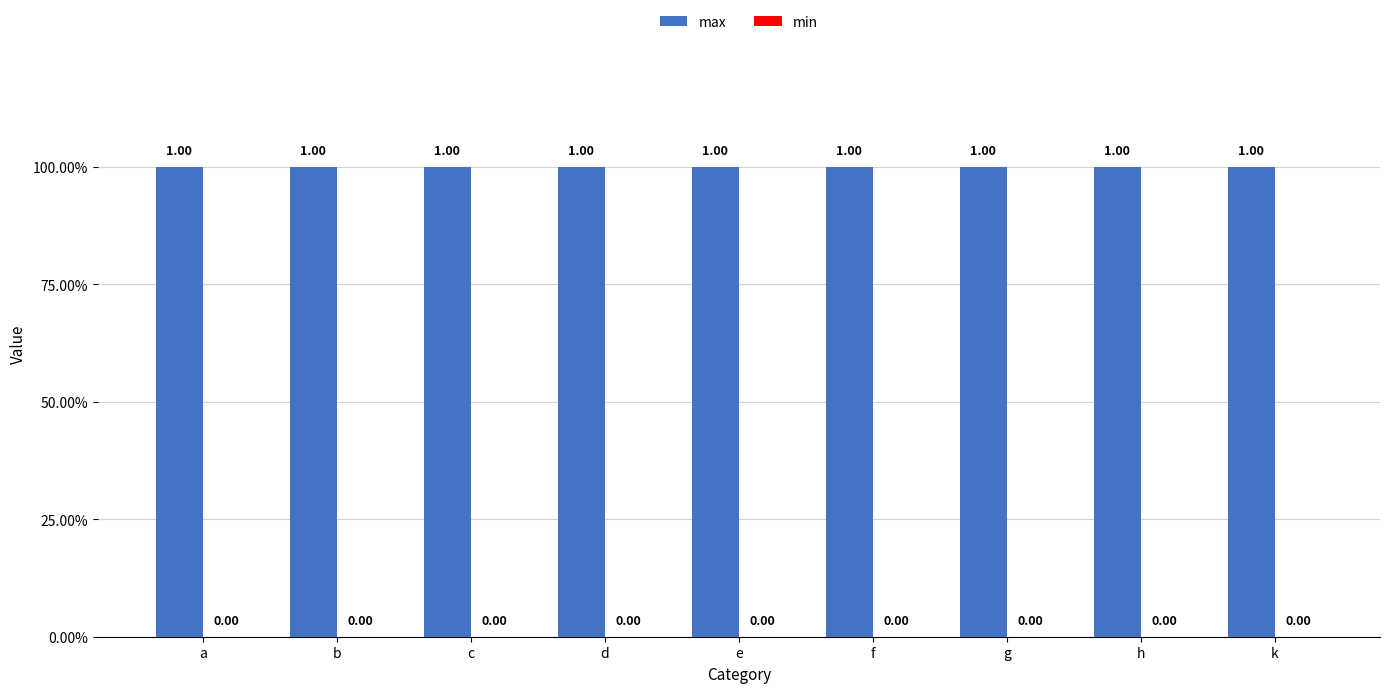

Reading left to right, extract all data points from this chart.

max: 1	1	1	1	1	1	1	1	1
min: 0	0	0	0	0	0	0	0	0